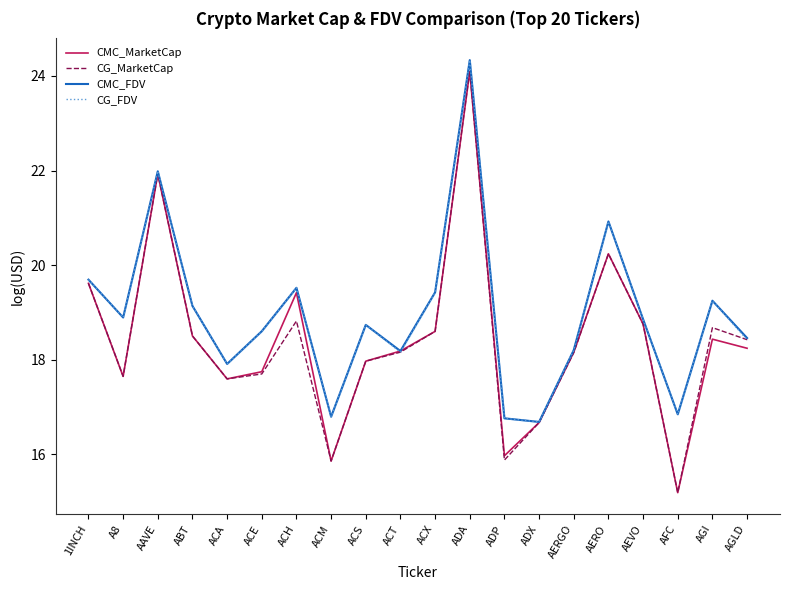

Which category has the lowest value in the CG_FDV series?

ADX